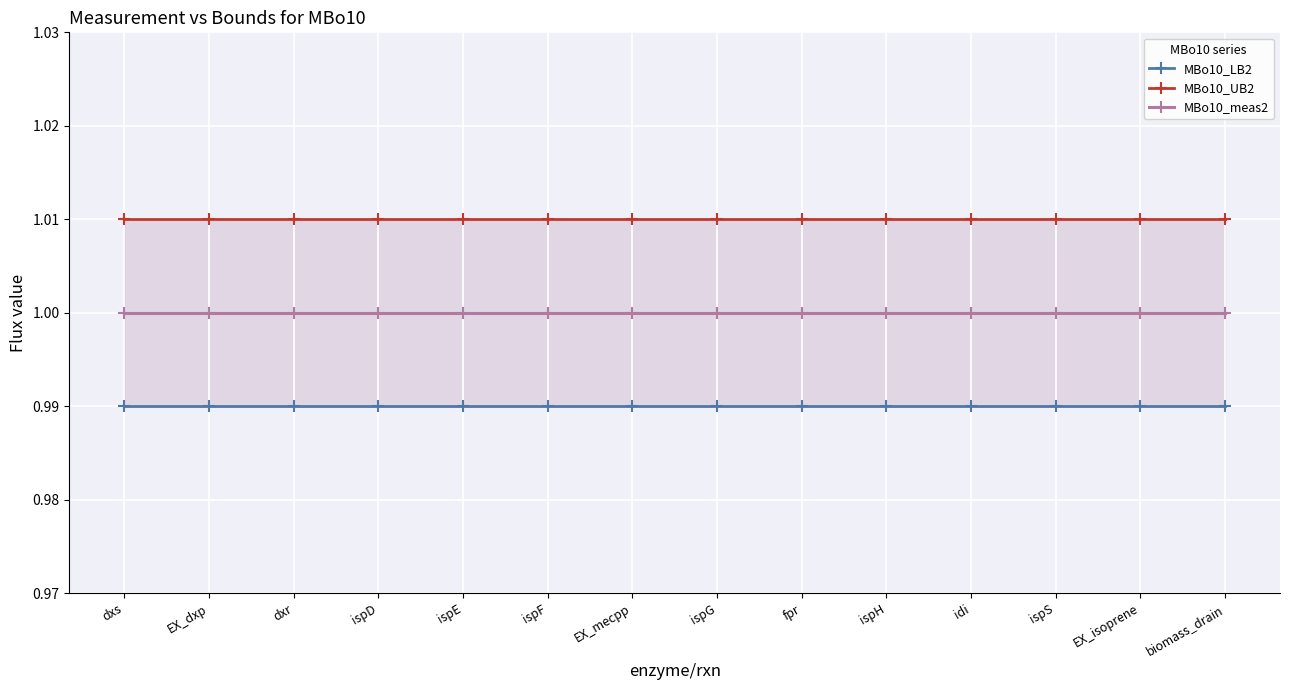

What position from the right is biomass_drain?

1